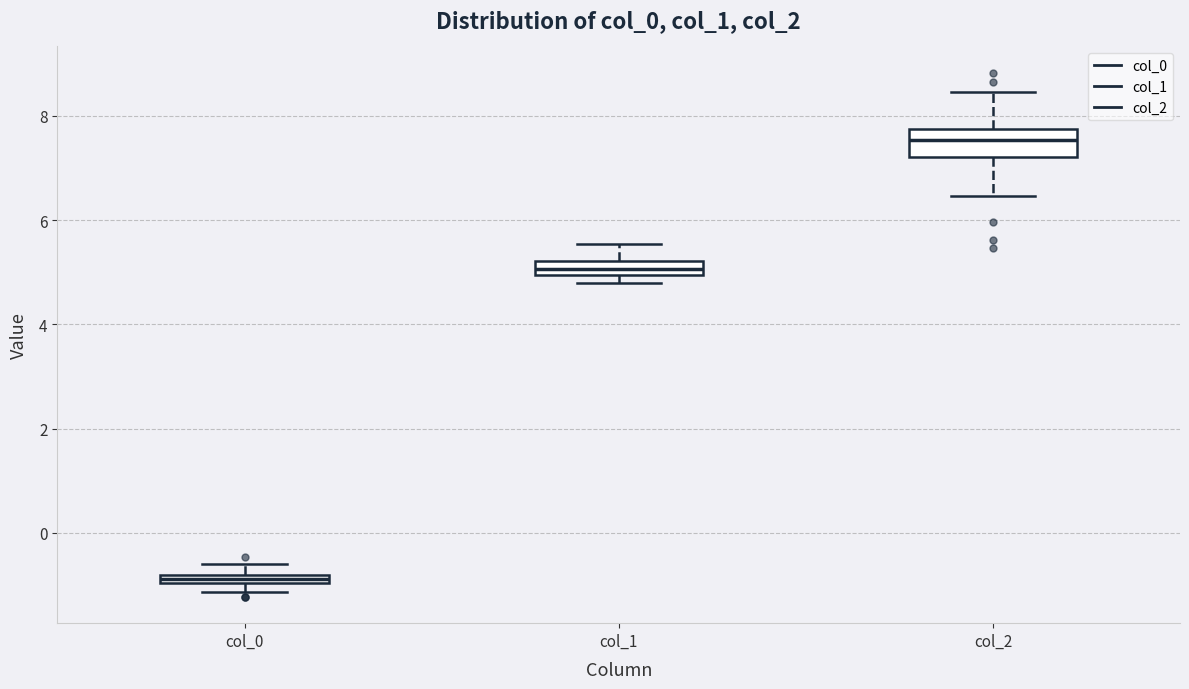

Which box's median line is the highest?

col_2